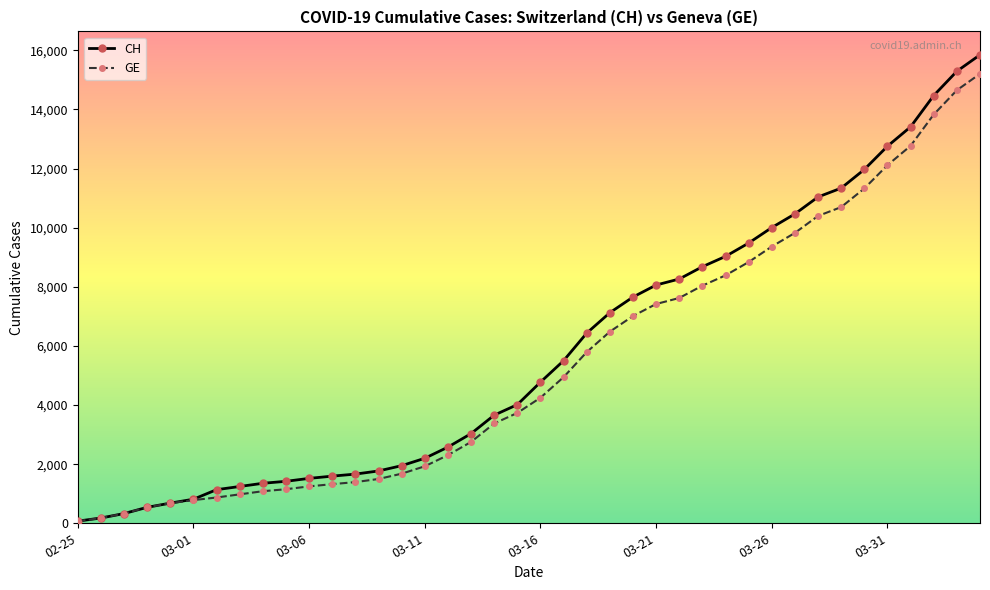

At how many categories does at least one series exceed 4425?

20